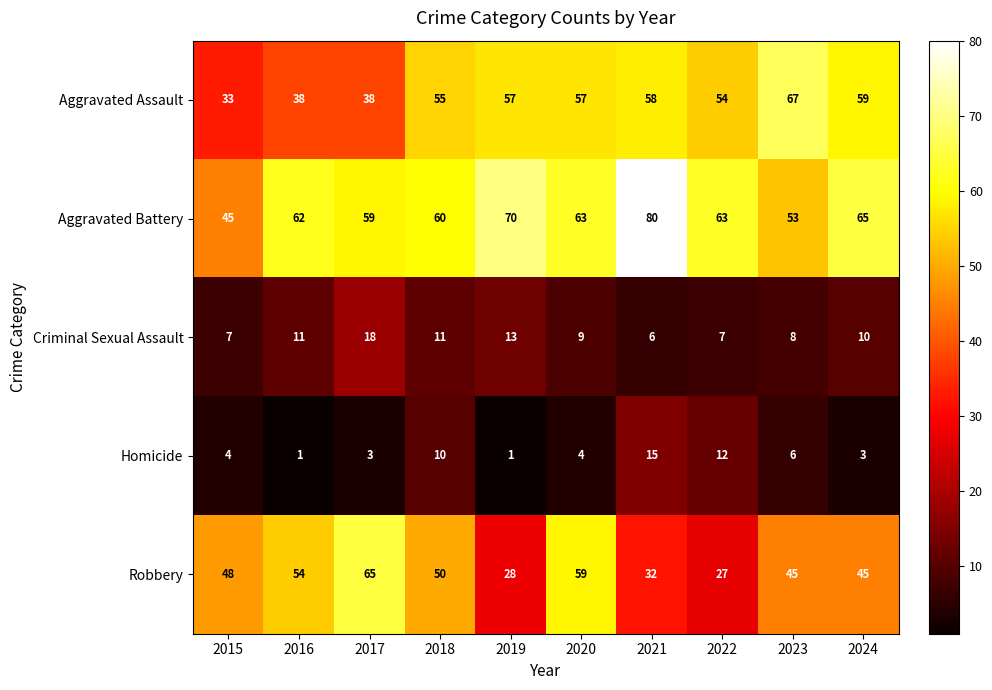

How many data points in Aggravated Battery are less than 63?

5